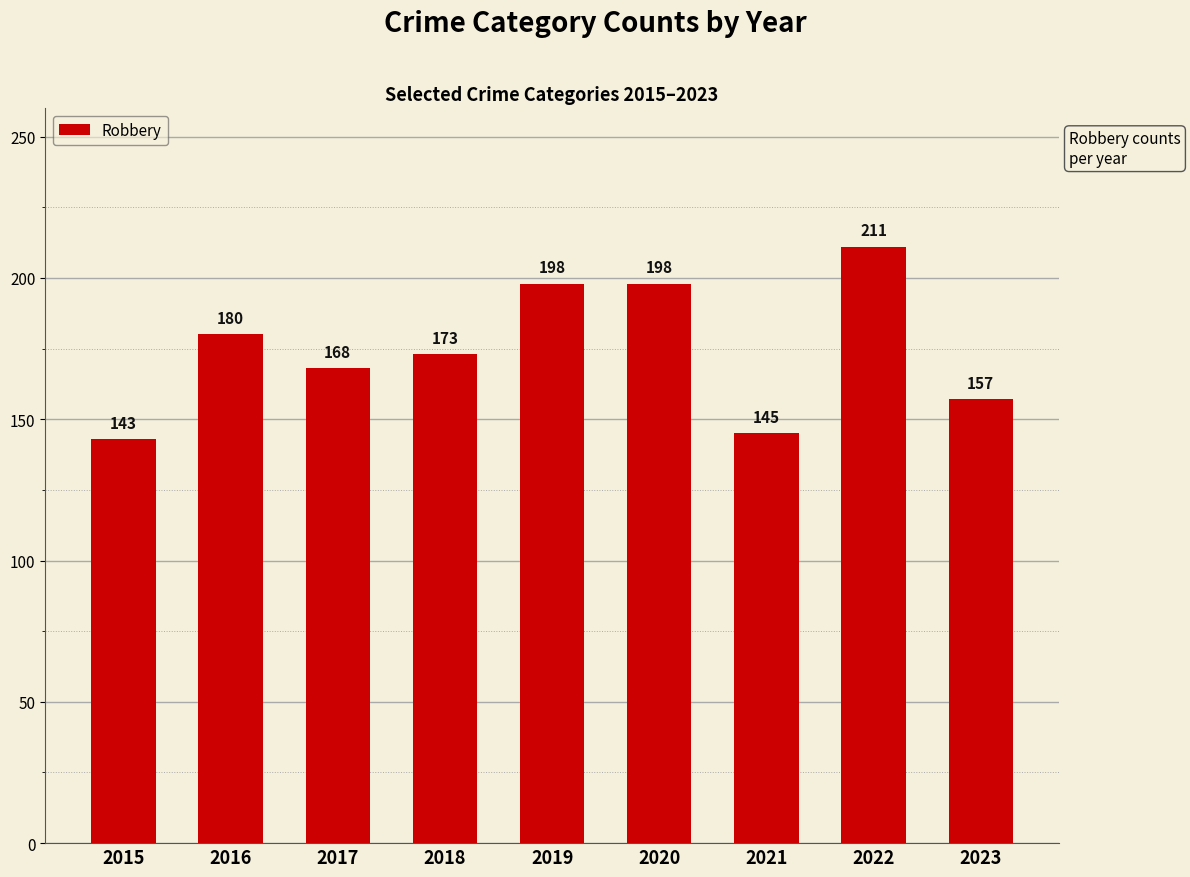

What is the greatest value displayed?

211